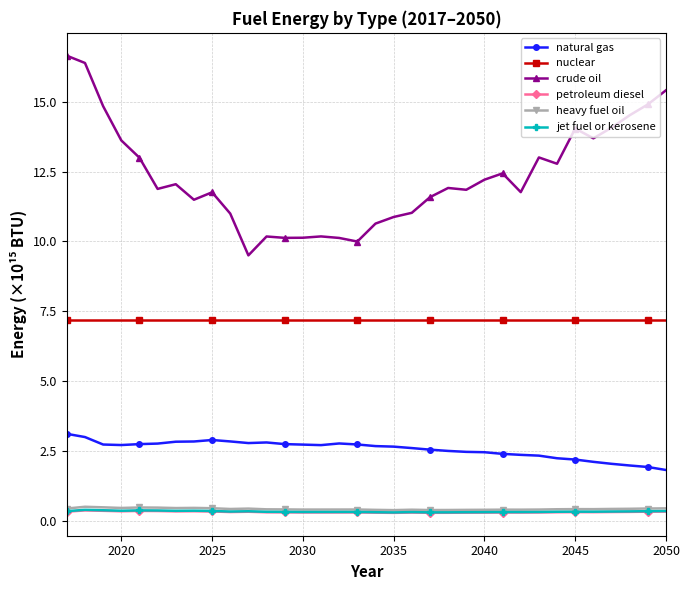

Which series has the widest spread of values?

crude oil